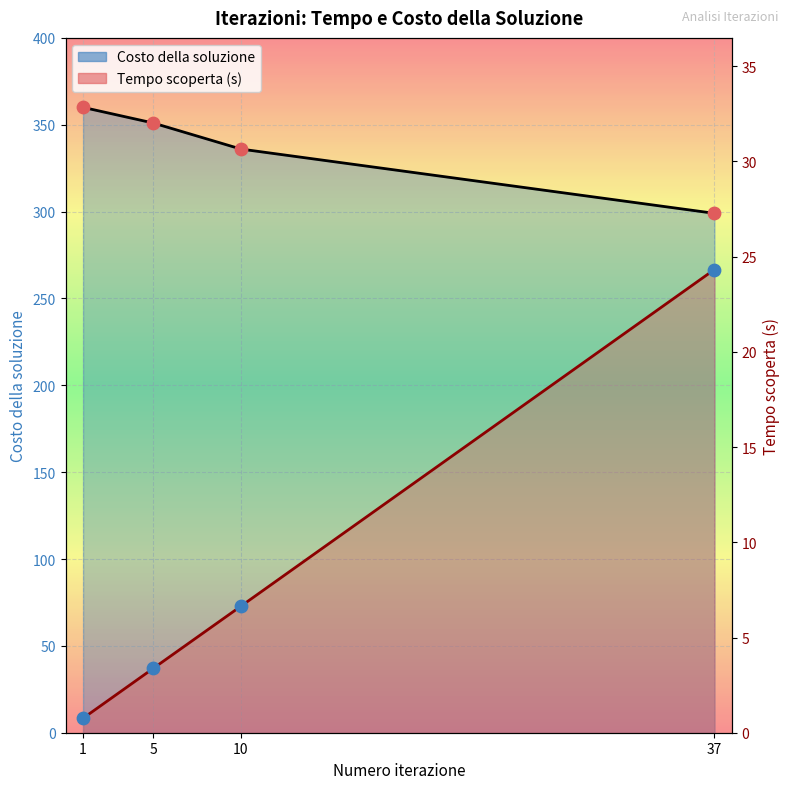

Which series contains the highest Y value?

Costo della soluzione